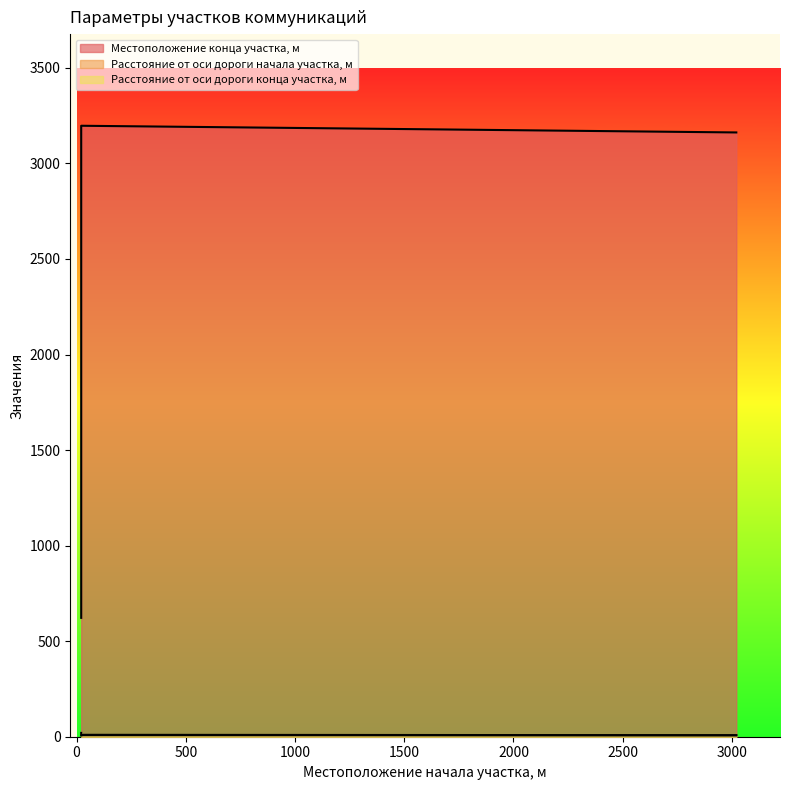

How many data points in Расстояние от оси дороги конца участка, м are less than 10?

1